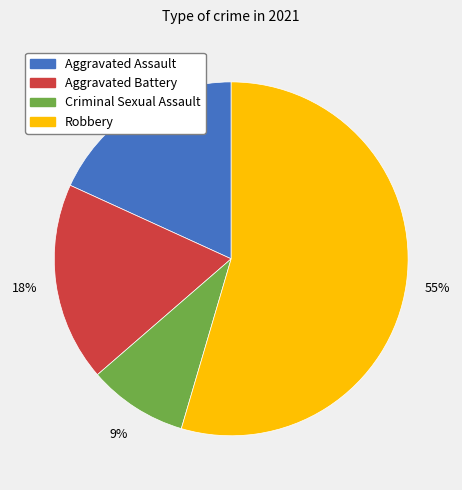

To the nearest percent, what portion does Aggravated Assault represent?

18%